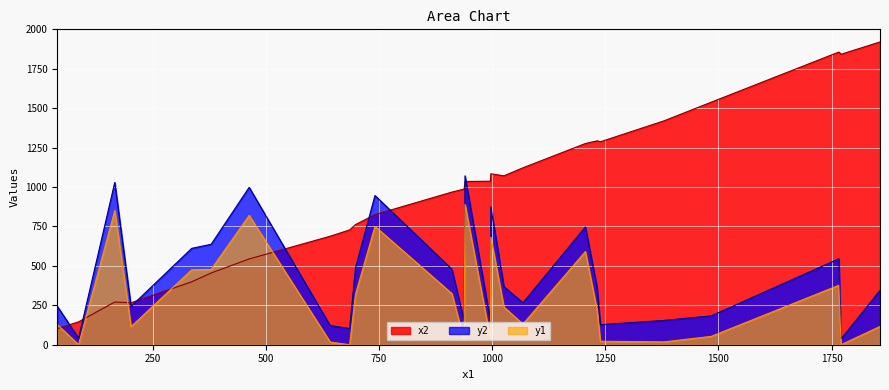

Which series has the largest total across all categories?

x2